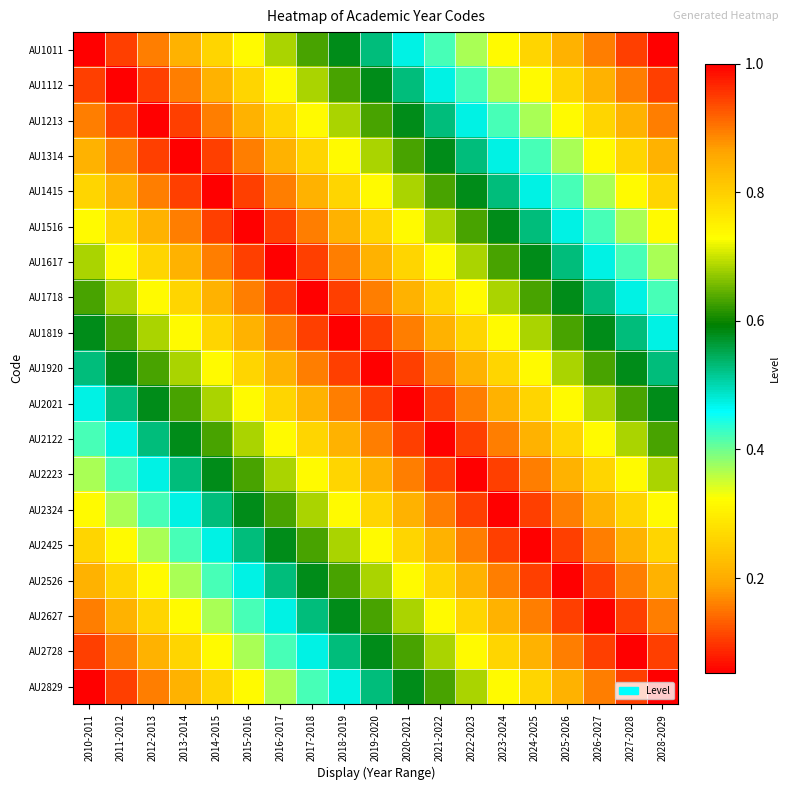

Reading left to right, what are all the values shown in this chart?

AU1011: 2010-2011=1.0	2011-2012=0.9	2012-2013=0.9	2013-2014=0.8	2014-2015=0.8	2015-2016=0.7	2016-2017=0.7	2017-2018=0.6	2018-2019=0.6	2019-2020=0.5	2020-2021=0.5	2021-2022=0.4	2022-2023=0.4	2023-2024=0.3	2024-2025=0.3	2025-2026=0.2	2026-2027=0.2	2027-2028=0.1	2028-2029=0.1
AU1112: 2010-2011=0.9	2011-2012=1.0	2012-2013=0.9	2013-2014=0.9	2014-2015=0.8	2015-2016=0.8	2016-2017=0.7	2017-2018=0.7	2018-2019=0.6	2019-2020=0.6	2020-2021=0.5	2021-2022=0.5	2022-2023=0.4	2023-2024=0.4	2024-2025=0.3	2025-2026=0.3	2026-2027=0.2	2027-2028=0.2	2028-2029=0.1
AU1213: 2010-2011=0.9	2011-2012=0.9	2012-2013=1.0	2013-2014=0.9	2014-2015=0.9	2015-2016=0.8	2016-2017=0.8	2017-2018=0.7	2018-2019=0.7	2019-2020=0.6	2020-2021=0.6	2021-2022=0.5	2022-2023=0.5	2023-2024=0.4	2024-2025=0.4	2025-2026=0.3	2026-2027=0.3	2027-2028=0.2	2028-2029=0.2
AU1314: 2010-2011=0.8	2011-2012=0.9	2012-2013=0.9	2013-2014=1.0	2014-2015=0.9	2015-2016=0.9	2016-2017=0.8	2017-2018=0.8	2018-2019=0.7	2019-2020=0.7	2020-2021=0.6	2021-2022=0.6	2022-2023=0.5	2023-2024=0.5	2024-2025=0.4	2025-2026=0.4	2026-2027=0.3	2027-2028=0.3	2028-2029=0.2
AU1415: 2010-2011=0.8	2011-2012=0.8	2012-2013=0.9	2013-2014=0.9	2014-2015=1.0	2015-2016=0.9	2016-2017=0.9	2017-2018=0.8	2018-2019=0.8	2019-2020=0.7	2020-2021=0.7	2021-2022=0.6	2022-2023=0.6	2023-2024=0.5	2024-2025=0.5	2025-2026=0.4	2026-2027=0.4	2027-2028=0.3	2028-2029=0.3
AU1516: 2010-2011=0.7	2011-2012=0.8	2012-2013=0.8	2013-2014=0.9	2014-2015=0.9	2015-2016=1.0	2016-2017=0.9	2017-2018=0.9	2018-2019=0.8	2019-2020=0.8	2020-2021=0.7	2021-2022=0.7	2022-2023=0.6	2023-2024=0.6	2024-2025=0.5	2025-2026=0.5	2026-2027=0.4	2027-2028=0.4	2028-2029=0.3
AU1617: 2010-2011=0.7	2011-2012=0.7	2012-2013=0.8	2013-2014=0.8	2014-2015=0.9	2015-2016=0.9	2016-2017=1.0	2017-2018=0.9	2018-2019=0.9	2019-2020=0.8	2020-2021=0.8	2021-2022=0.7	2022-2023=0.7	2023-2024=0.6	2024-2025=0.6	2025-2026=0.5	2026-2027=0.5	2027-2028=0.4	2028-2029=0.4
AU1718: 2010-2011=0.6	2011-2012=0.7	2012-2013=0.7	2013-2014=0.8	2014-2015=0.8	2015-2016=0.9	2016-2017=0.9	2017-2018=1.0	2018-2019=0.9	2019-2020=0.9	2020-2021=0.8	2021-2022=0.8	2022-2023=0.7	2023-2024=0.7	2024-2025=0.6	2025-2026=0.6	2026-2027=0.5	2027-2028=0.5	2028-2029=0.4
AU1819: 2010-2011=0.6	2011-2012=0.6	2012-2013=0.7	2013-2014=0.7	2014-2015=0.8	2015-2016=0.8	2016-2017=0.9	2017-2018=0.9	2018-2019=1.0	2019-2020=0.9	2020-2021=0.9	2021-2022=0.8	2022-2023=0.8	2023-2024=0.7	2024-2025=0.7	2025-2026=0.6	2026-2027=0.6	2027-2028=0.5	2028-2029=0.5
AU1920: 2010-2011=0.5	2011-2012=0.6	2012-2013=0.6	2013-2014=0.7	2014-2015=0.7	2015-2016=0.8	2016-2017=0.8	2017-2018=0.9	2018-2019=0.9	2019-2020=1.0	2020-2021=0.9	2021-2022=0.9	2022-2023=0.8	2023-2024=0.8	2024-2025=0.7	2025-2026=0.7	2026-2027=0.6	2027-2028=0.6	2028-2029=0.5
AU2021: 2010-2011=0.5	2011-2012=0.5	2012-2013=0.6	2013-2014=0.6	2014-2015=0.7	2015-2016=0.7	2016-2017=0.8	2017-2018=0.8	2018-2019=0.9	2019-2020=0.9	2020-2021=1.0	2021-2022=0.9	2022-2023=0.9	2023-2024=0.8	2024-2025=0.8	2025-2026=0.7	2026-2027=0.7	2027-2028=0.6	2028-2029=0.6
AU2122: 2010-2011=0.4	2011-2012=0.5	2012-2013=0.5	2013-2014=0.6	2014-2015=0.6	2015-2016=0.7	2016-2017=0.7	2017-2018=0.8	2018-2019=0.8	2019-2020=0.9	2020-2021=0.9	2021-2022=1.0	2022-2023=0.9	2023-2024=0.9	2024-2025=0.8	2025-2026=0.8	2026-2027=0.7	2027-2028=0.7	2028-2029=0.6
AU2223: 2010-2011=0.4	2011-2012=0.4	2012-2013=0.5	2013-2014=0.5	2014-2015=0.6	2015-2016=0.6	2016-2017=0.7	2017-2018=0.7	2018-2019=0.8	2019-2020=0.8	2020-2021=0.9	2021-2022=0.9	2022-2023=1.0	2023-2024=0.9	2024-2025=0.9	2025-2026=0.8	2026-2027=0.8	2027-2028=0.7	2028-2029=0.7
AU2324: 2010-2011=0.3	2011-2012=0.4	2012-2013=0.4	2013-2014=0.5	2014-2015=0.5	2015-2016=0.6	2016-2017=0.6	2017-2018=0.7	2018-2019=0.7	2019-2020=0.8	2020-2021=0.8	2021-2022=0.9	2022-2023=0.9	2023-2024=1.0	2024-2025=0.9	2025-2026=0.9	2026-2027=0.8	2027-2028=0.8	2028-2029=0.7
AU2425: 2010-2011=0.3	2011-2012=0.3	2012-2013=0.4	2013-2014=0.4	2014-2015=0.5	2015-2016=0.5	2016-2017=0.6	2017-2018=0.6	2018-2019=0.7	2019-2020=0.7	2020-2021=0.8	2021-2022=0.8	2022-2023=0.9	2023-2024=0.9	2024-2025=1.0	2025-2026=0.9	2026-2027=0.9	2027-2028=0.8	2028-2029=0.8
AU2526: 2010-2011=0.2	2011-2012=0.3	2012-2013=0.3	2013-2014=0.4	2014-2015=0.4	2015-2016=0.5	2016-2017=0.5	2017-2018=0.6	2018-2019=0.6	2019-2020=0.7	2020-2021=0.7	2021-2022=0.8	2022-2023=0.8	2023-2024=0.9	2024-2025=0.9	2025-2026=1.0	2026-2027=0.9	2027-2028=0.9	2028-2029=0.8
AU2627: 2010-2011=0.2	2011-2012=0.2	2012-2013=0.3	2013-2014=0.3	2014-2015=0.4	2015-2016=0.4	2016-2017=0.5	2017-2018=0.5	2018-2019=0.6	2019-2020=0.6	2020-2021=0.7	2021-2022=0.7	2022-2023=0.8	2023-2024=0.8	2024-2025=0.9	2025-2026=0.9	2026-2027=1.0	2027-2028=0.9	2028-2029=0.9
AU2728: 2010-2011=0.1	2011-2012=0.2	2012-2013=0.2	2013-2014=0.3	2014-2015=0.3	2015-2016=0.4	2016-2017=0.4	2017-2018=0.5	2018-2019=0.5	2019-2020=0.6	2020-2021=0.6	2021-2022=0.7	2022-2023=0.7	2023-2024=0.8	2024-2025=0.8	2025-2026=0.9	2026-2027=0.9	2027-2028=1.0	2028-2029=0.9
AU2829: 2010-2011=0.1	2011-2012=0.1	2012-2013=0.2	2013-2014=0.2	2014-2015=0.3	2015-2016=0.3	2016-2017=0.4	2017-2018=0.4	2018-2019=0.5	2019-2020=0.5	2020-2021=0.6	2021-2022=0.6	2022-2023=0.7	2023-2024=0.7	2024-2025=0.8	2025-2026=0.8	2026-2027=0.9	2027-2028=0.9	2028-2029=1.0